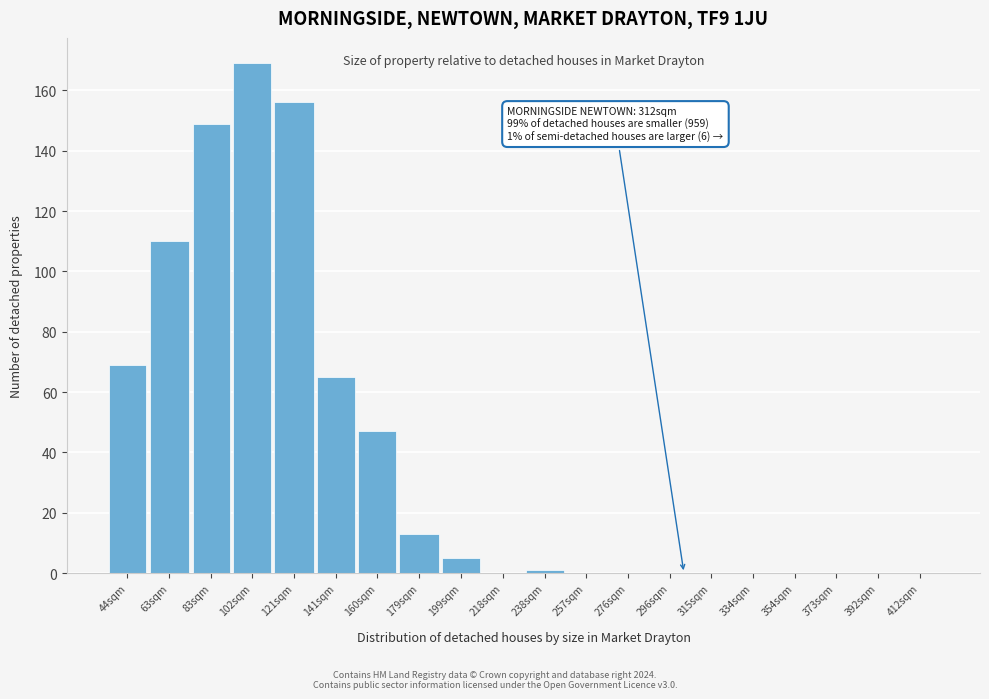

Reading left to right, what are all the values shown in this chart?

44sqm=69	63sqm=110	83sqm=149	102sqm=169	121sqm=156	141sqm=65	160sqm=47	179sqm=13	199sqm=5	218sqm=0	238sqm=1	257sqm=0	276sqm=0	296sqm=0	315sqm=0	334sqm=0	354sqm=0	373sqm=0	392sqm=0	412sqm=0